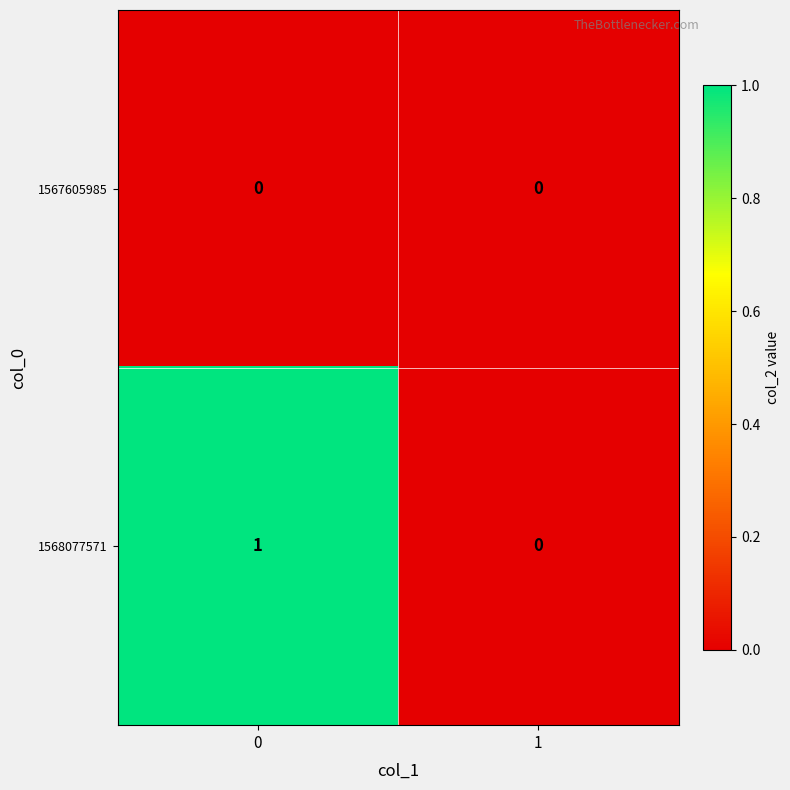

List the series in order of their peak value, highest first.

1568077571, 1567605985